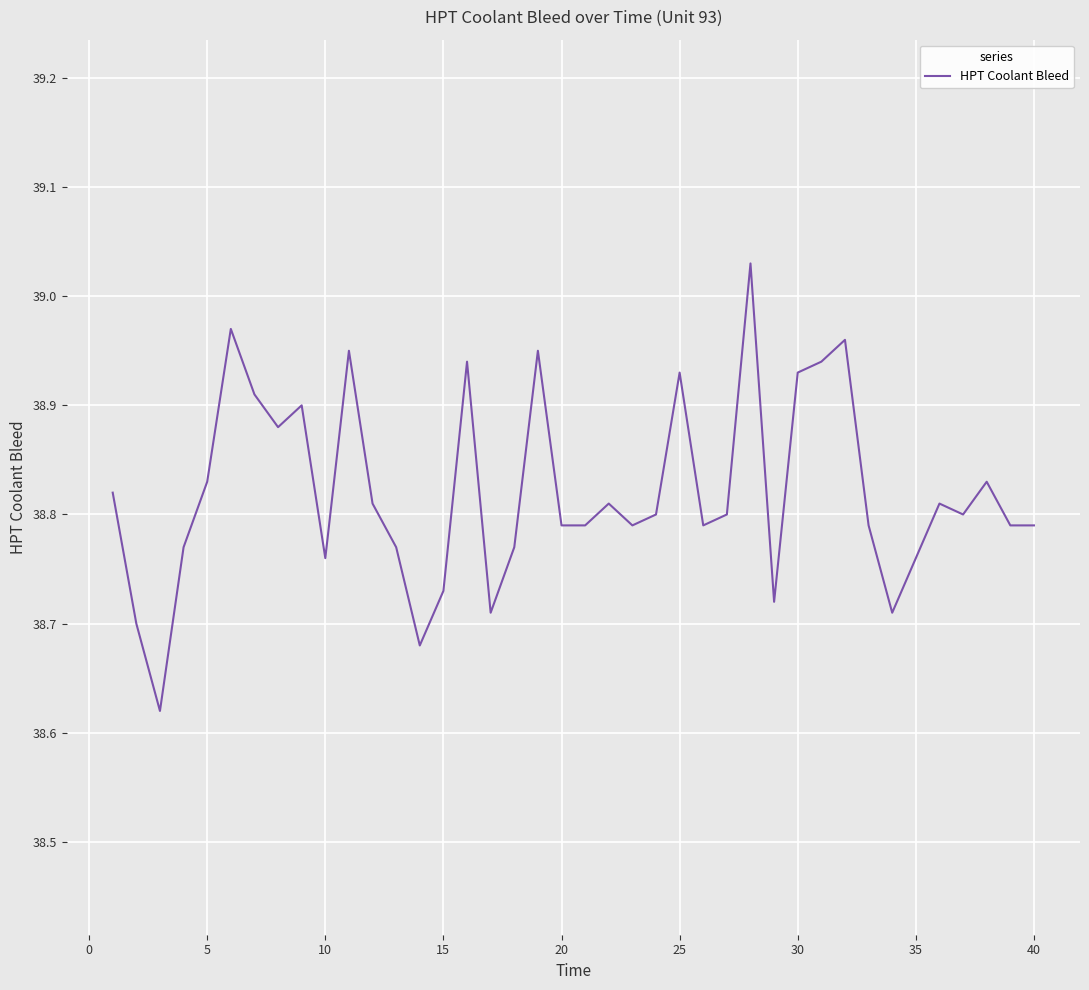

Reading left to right, list all the values displayed in this chart.

38.8	38.7	38.6	38.8	38.8	39.0	38.9	38.9	38.9	38.8	39.0	38.8	38.8	38.7	38.7	38.9	38.7	38.8	39.0	38.8	38.8	38.8	38.8	38.8	38.9	38.8	38.8	39.0	38.7	38.9	38.9	39.0	38.8	38.7	38.8	38.8	38.8	38.8	38.8	38.8